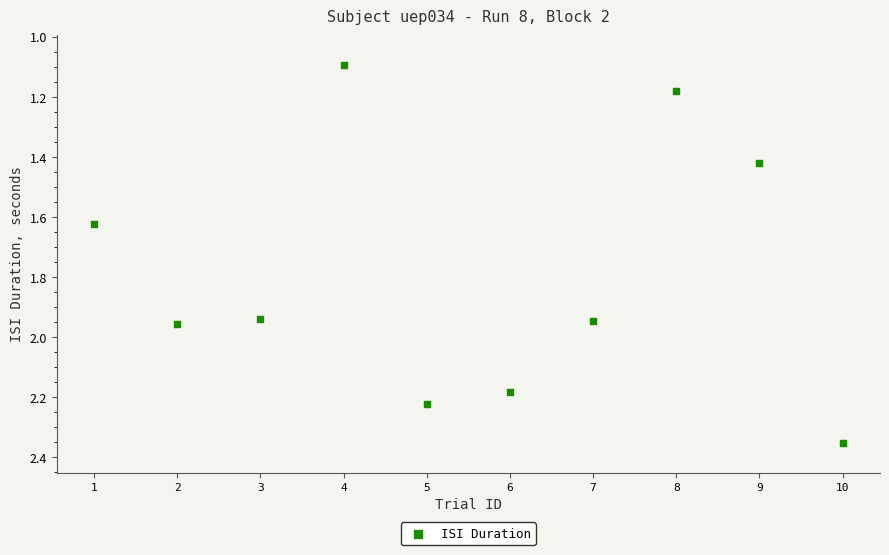

What is the range of Y values (max minus min)?

1.3